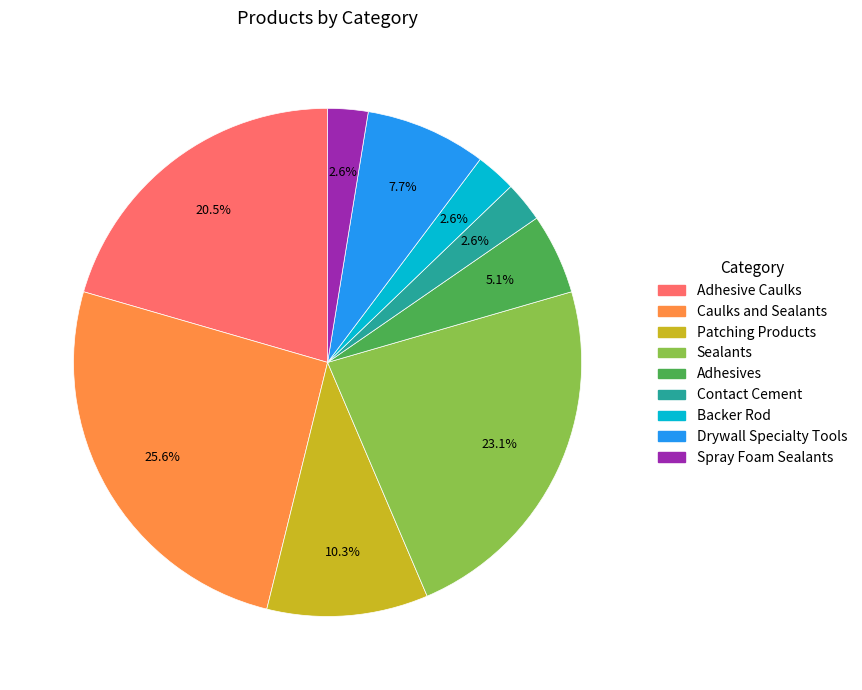

The Caulks and Sealants slice represents 26% of the pie. True or false?

True